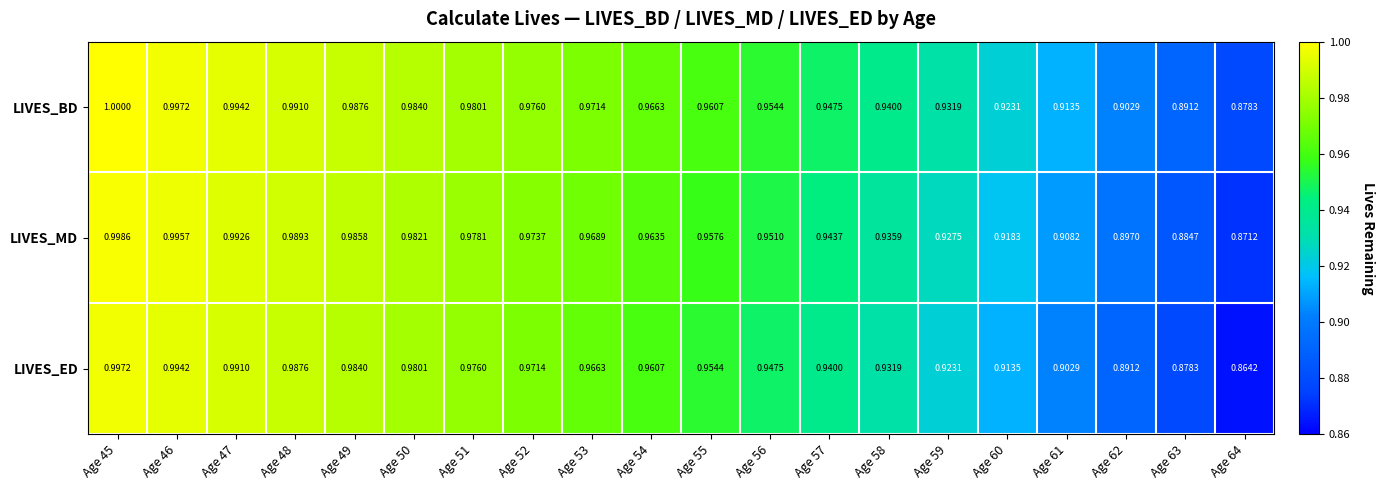

What is the total value across all series at Age 53?

2.9